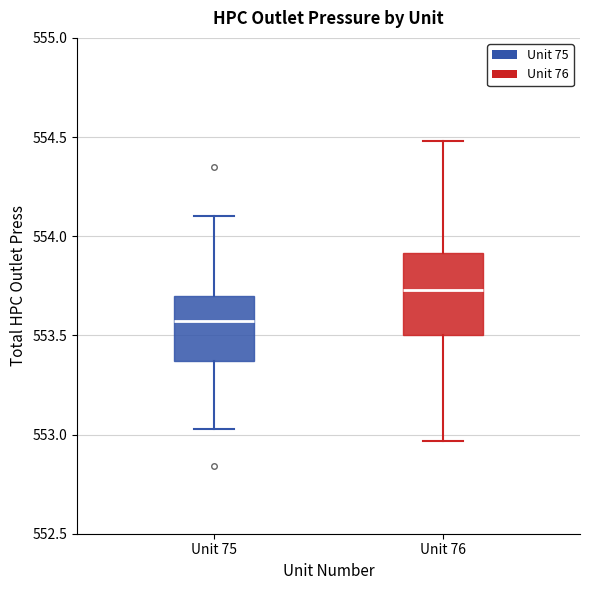

Comparing the boxes themselves (not the whiskers), which one is the tallest?

Unit 76